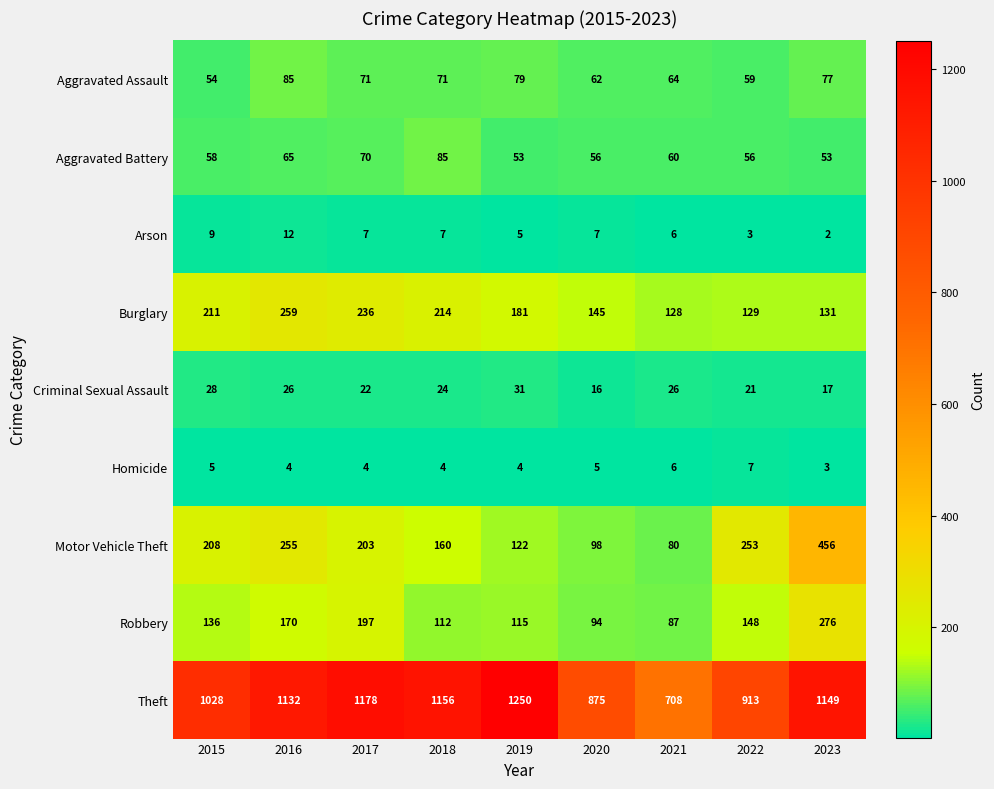

What is the sum of the Theft values at 2017 and 2016?

2310